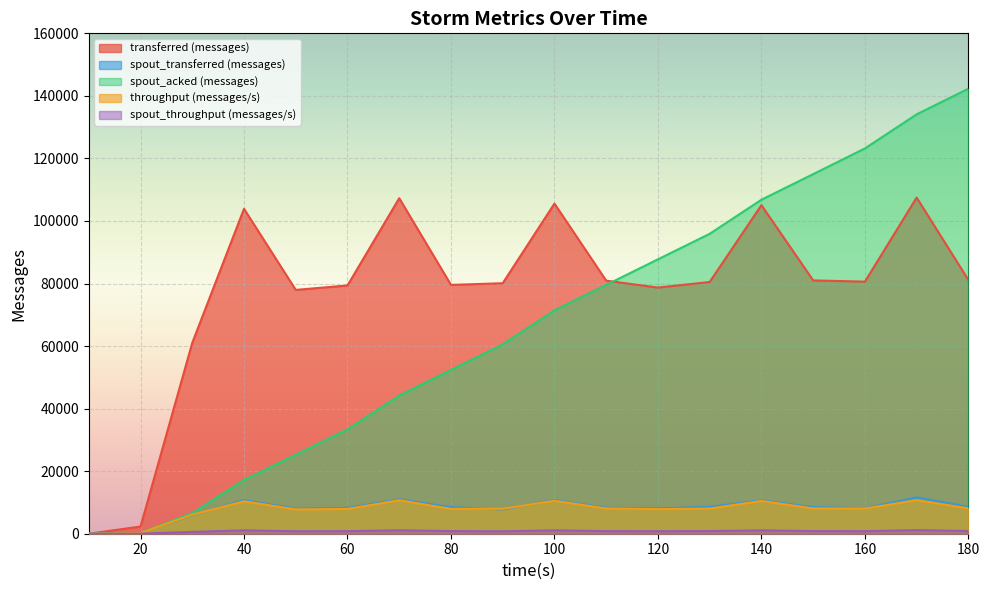

What is the difference between the maximum and minimum values in the spout_throughput (messages/s) series?

1160